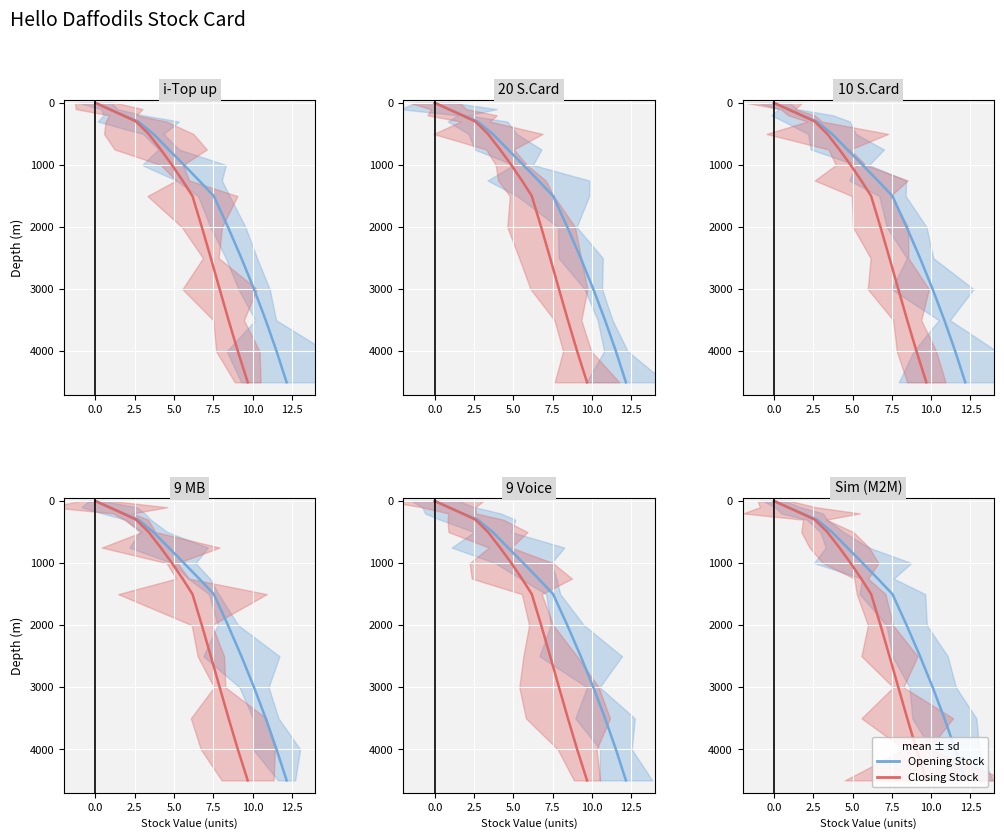

Does the chart display data point markers on the line(s)?

No